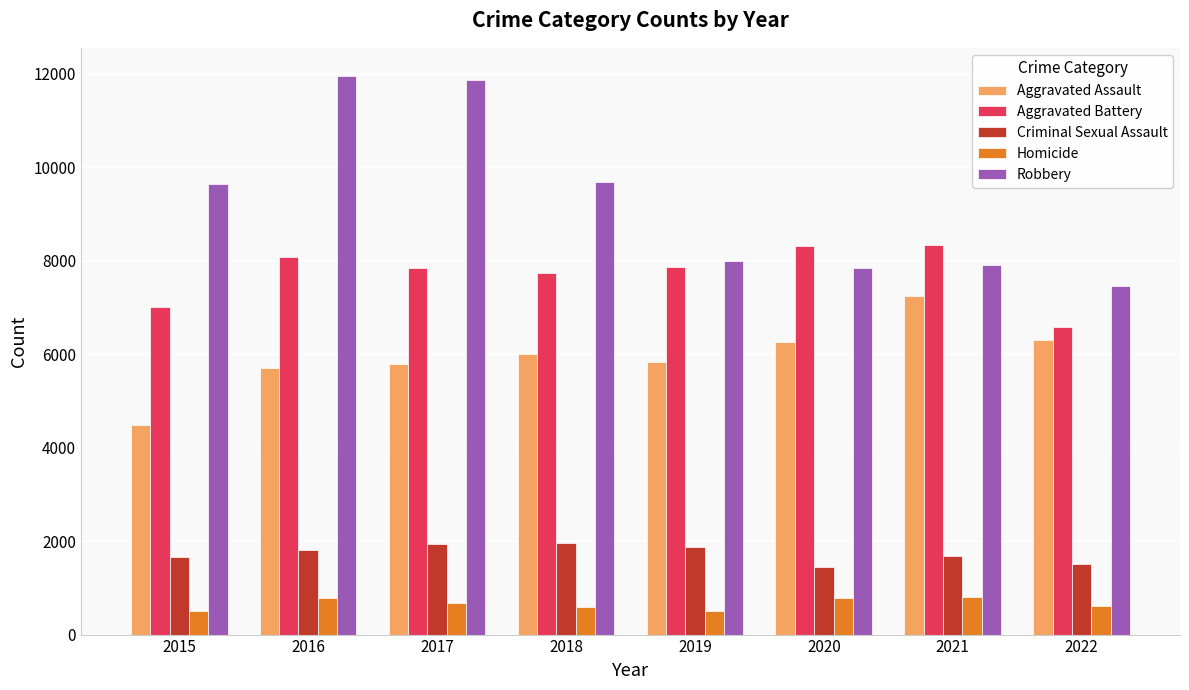

What is the value of the Criminal Sexual Assault bar at the 8th from the left?

1509